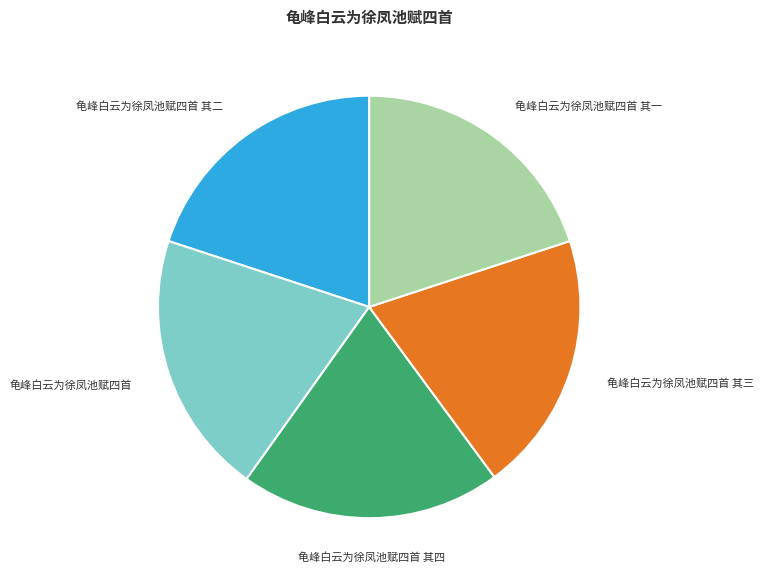

Count the number of slices in the pie.

5